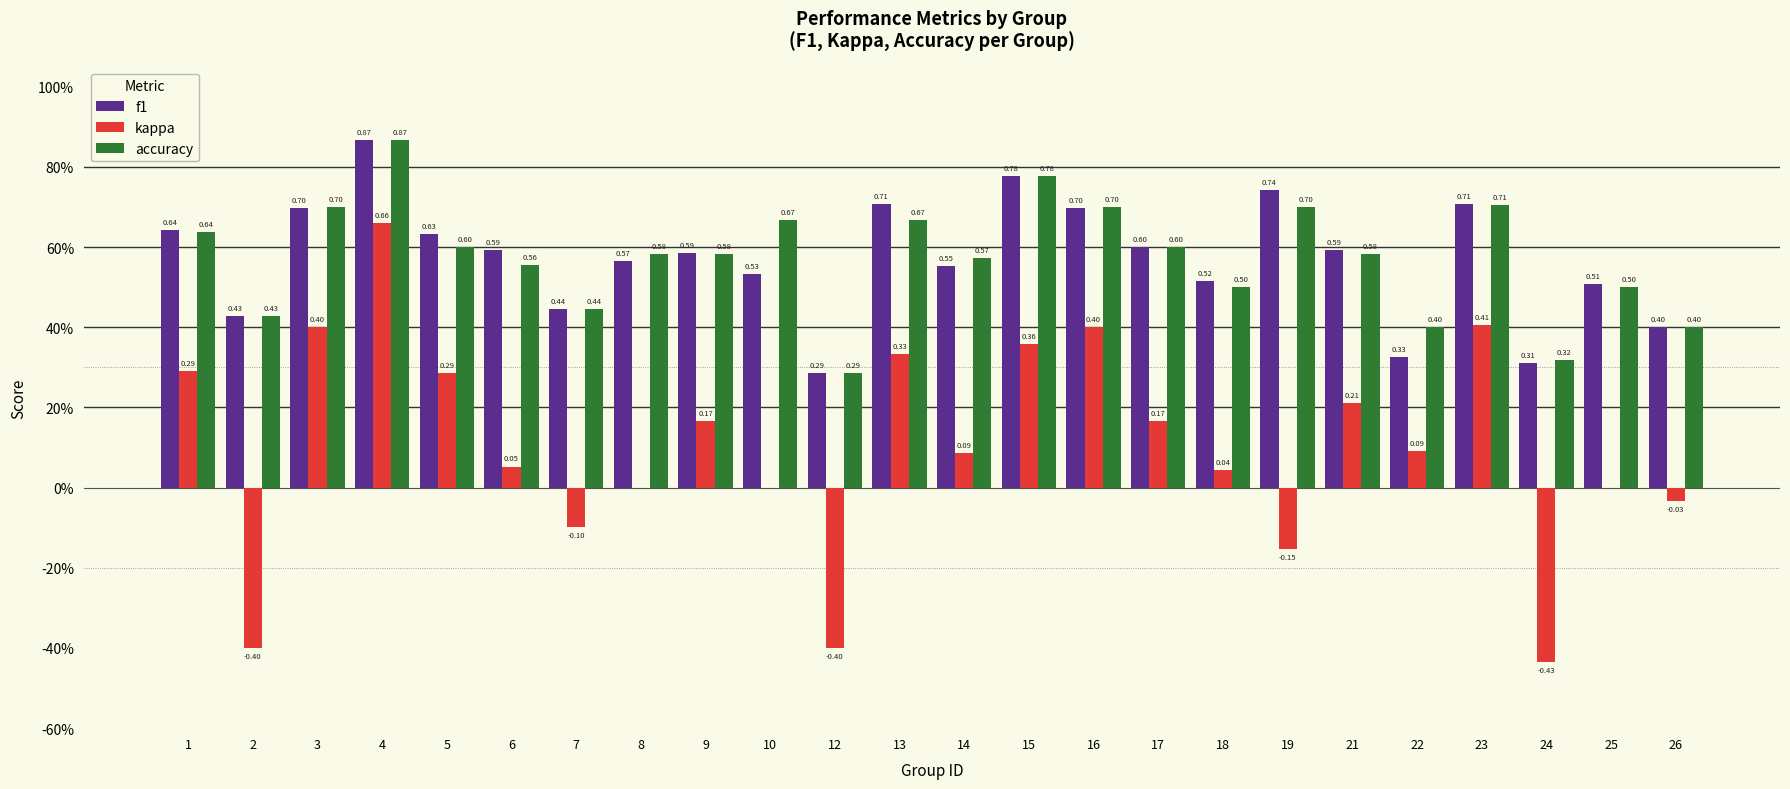

What is the approximate value of kappa at 7?

-0.1